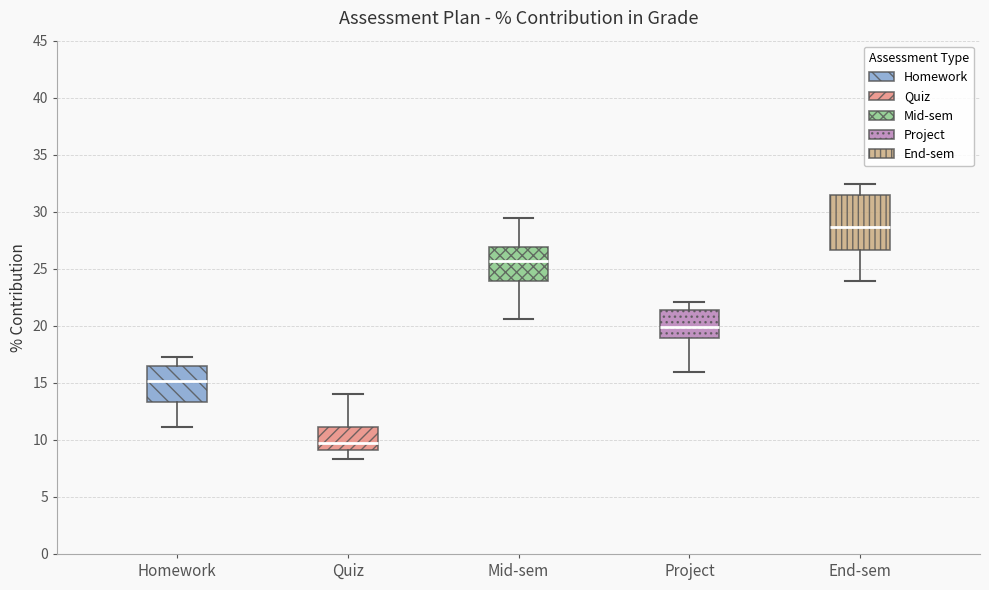

Where does the median line of the box for Mid-sem sit on the y-axis? The values are not printed on the chart, so give them approximately, as read against the axis.

25.5